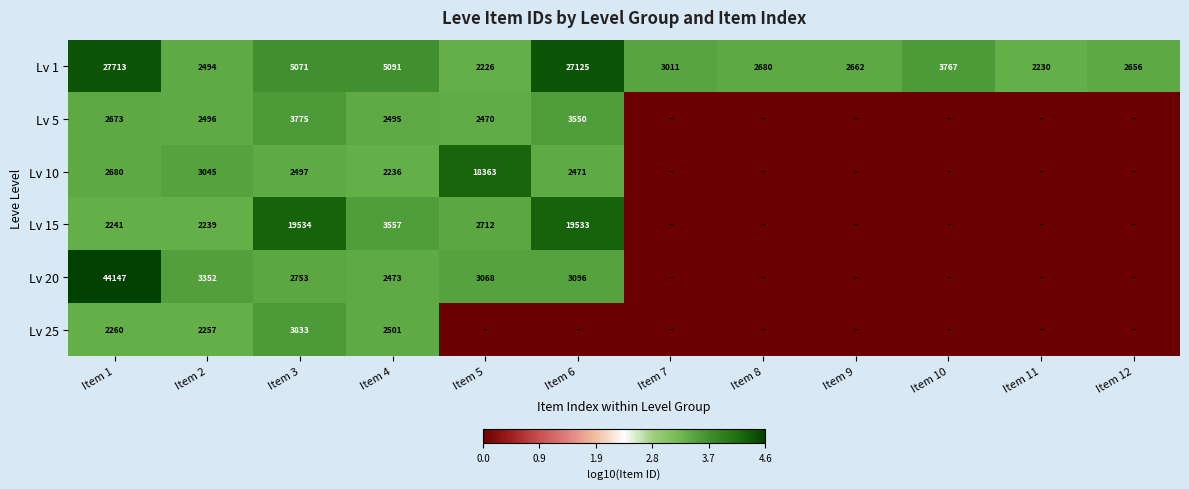

What is the average value of the Lv 1 series?

7227